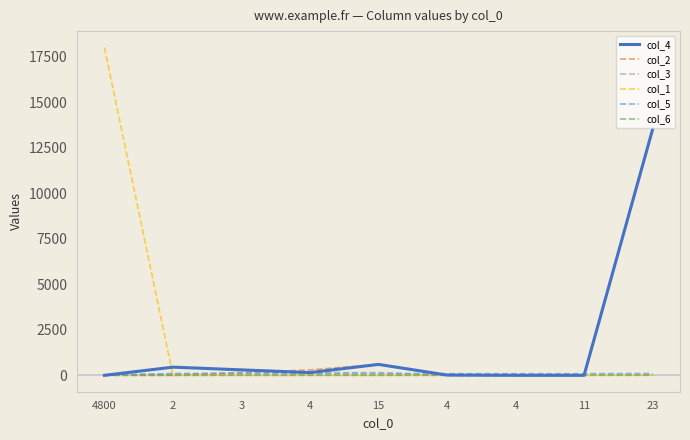

What are all the series names shown in the legend?

col_4, col_2, col_3, col_1, col_5, col_6